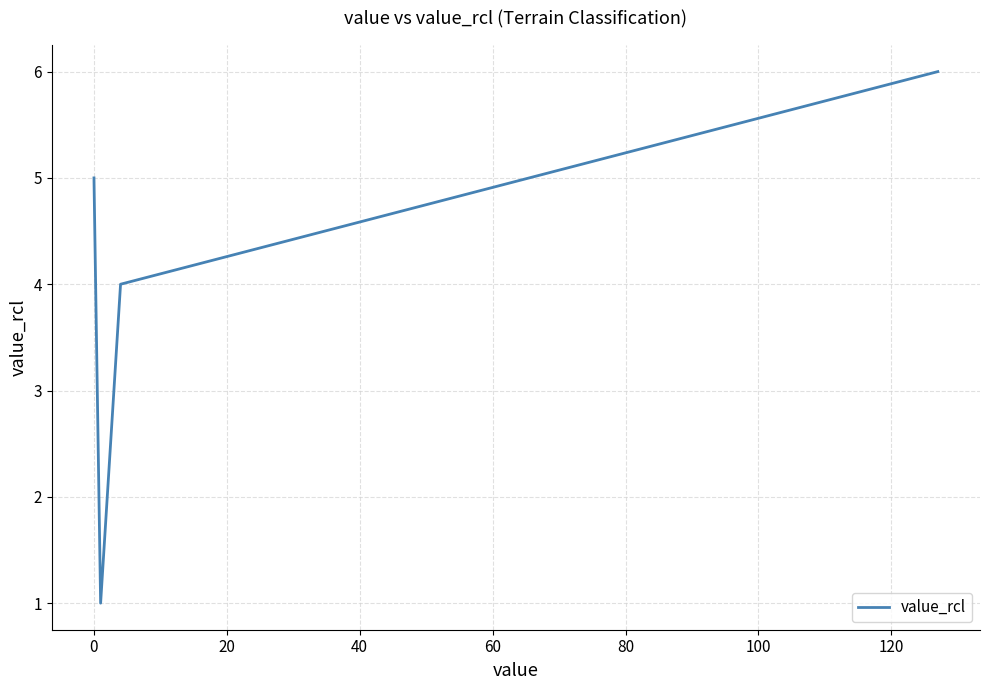

What is the difference between the maximum and minimum values?

5